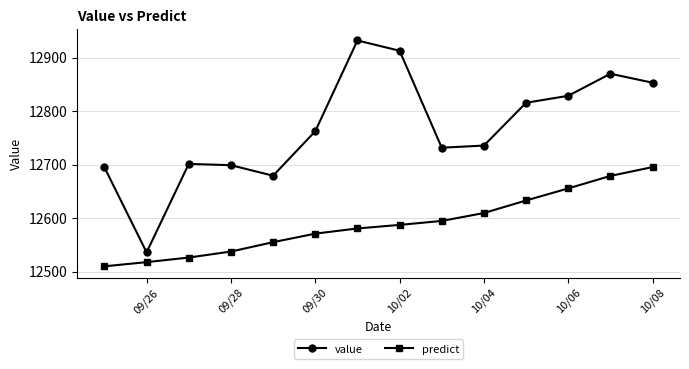

True or false: predict has more than 0 interior local peaks.

False